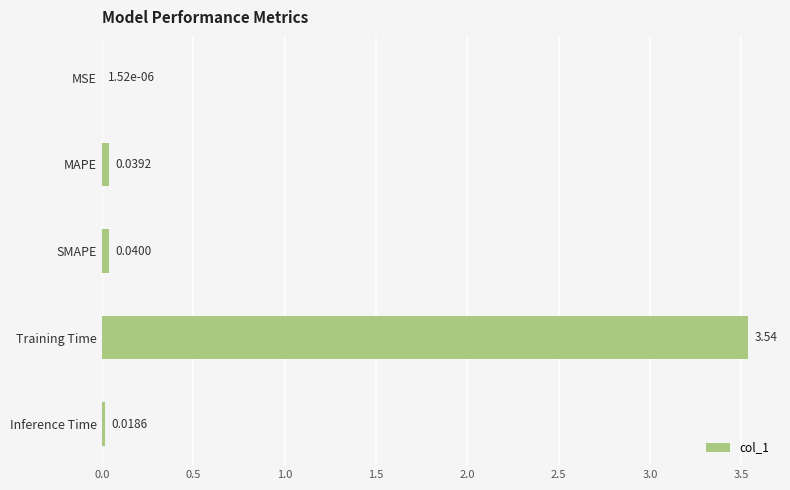

How many data points does each series have?

5